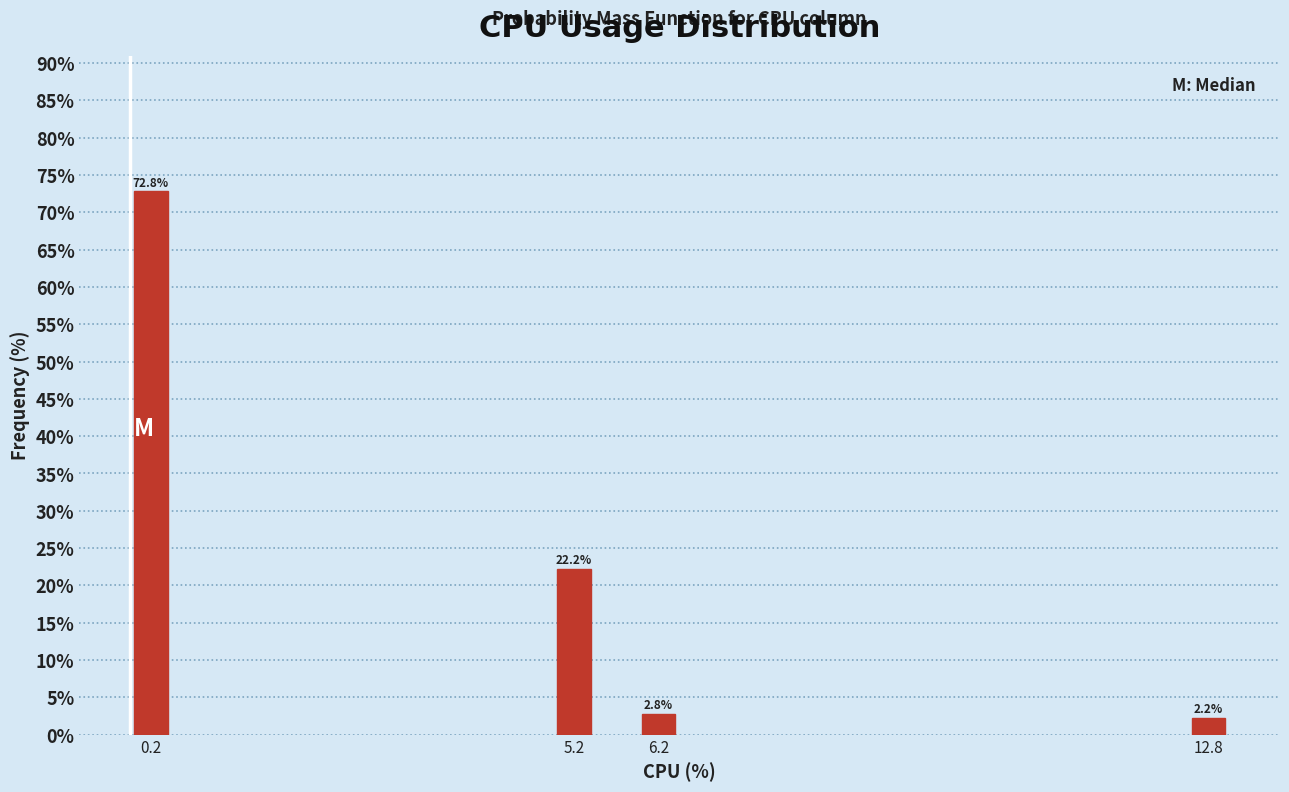

Reading left to right, list all the values displayed in this chart.

72.8	22.2	2.8	2.2